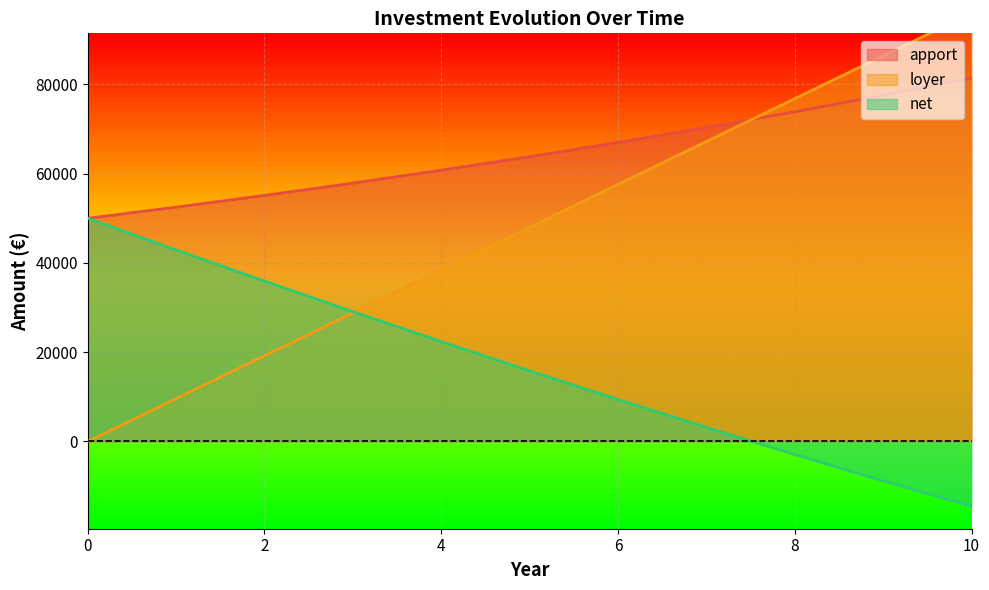

How many values in net are above zero?

8